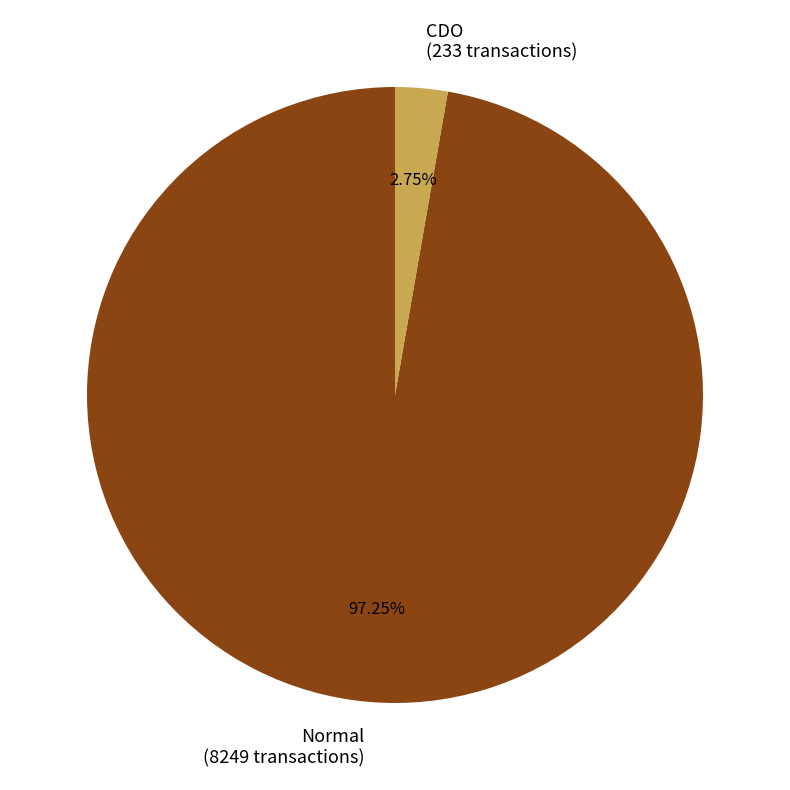

Is the sum of CDO (233 transactions) and Normal (8249 transactions) greater than half?

Yes